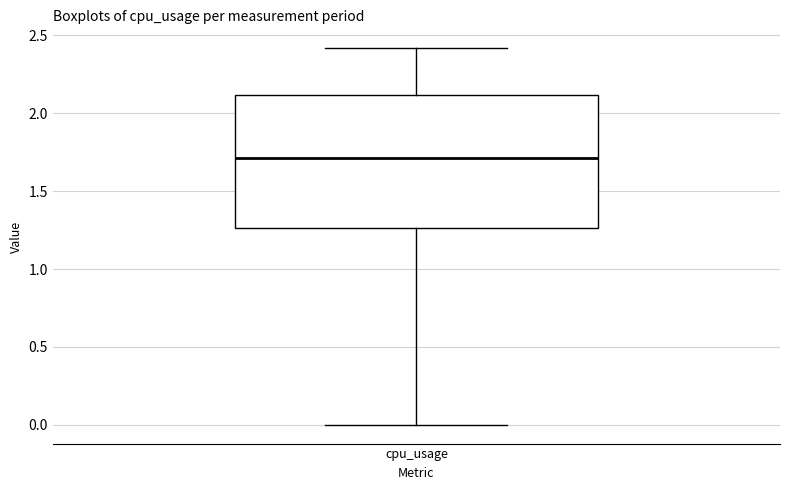

Where is the upper edge of the box for cpu_usage on the y-axis? The values are not printed on the chart, so give them approximately, as read against the axis.

2.10